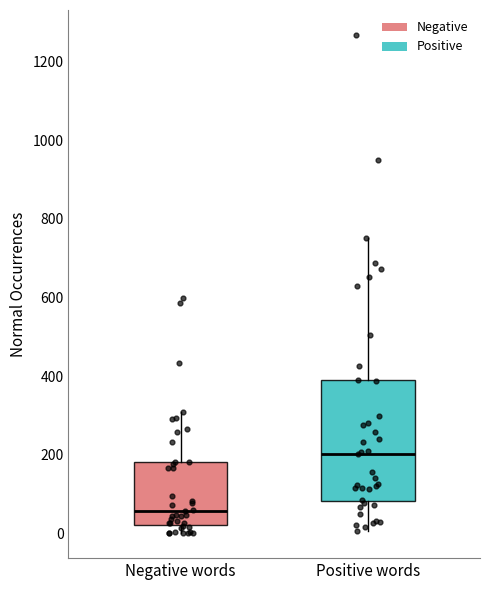

Where does the median line of the box for Negative words sit on the y-axis? The values are not printed on the chart, so give them approximately, as read against the axis.

60